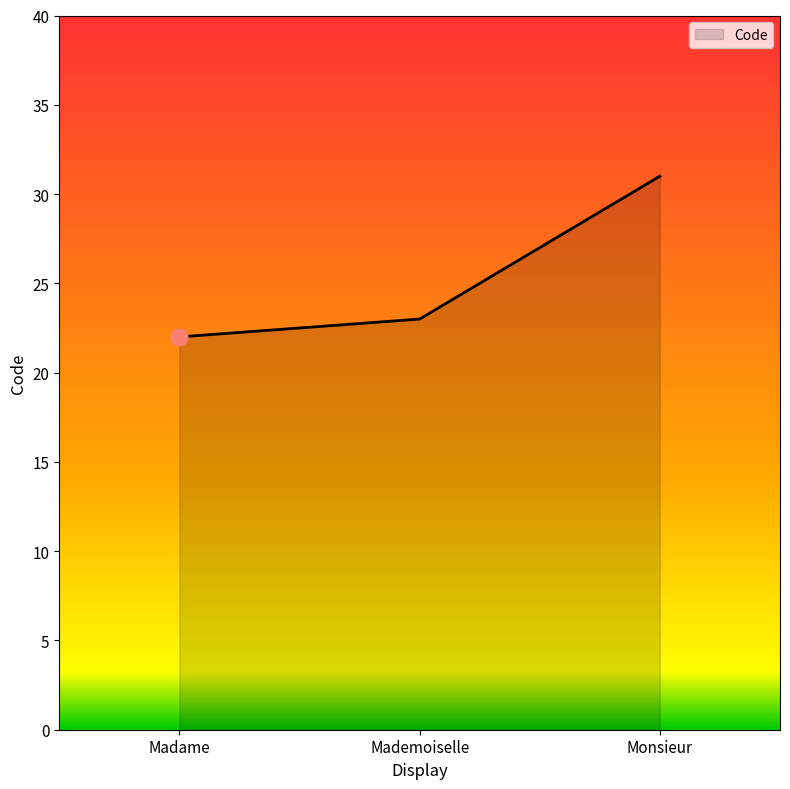

The value at Monsieur is 31. True or false?

True